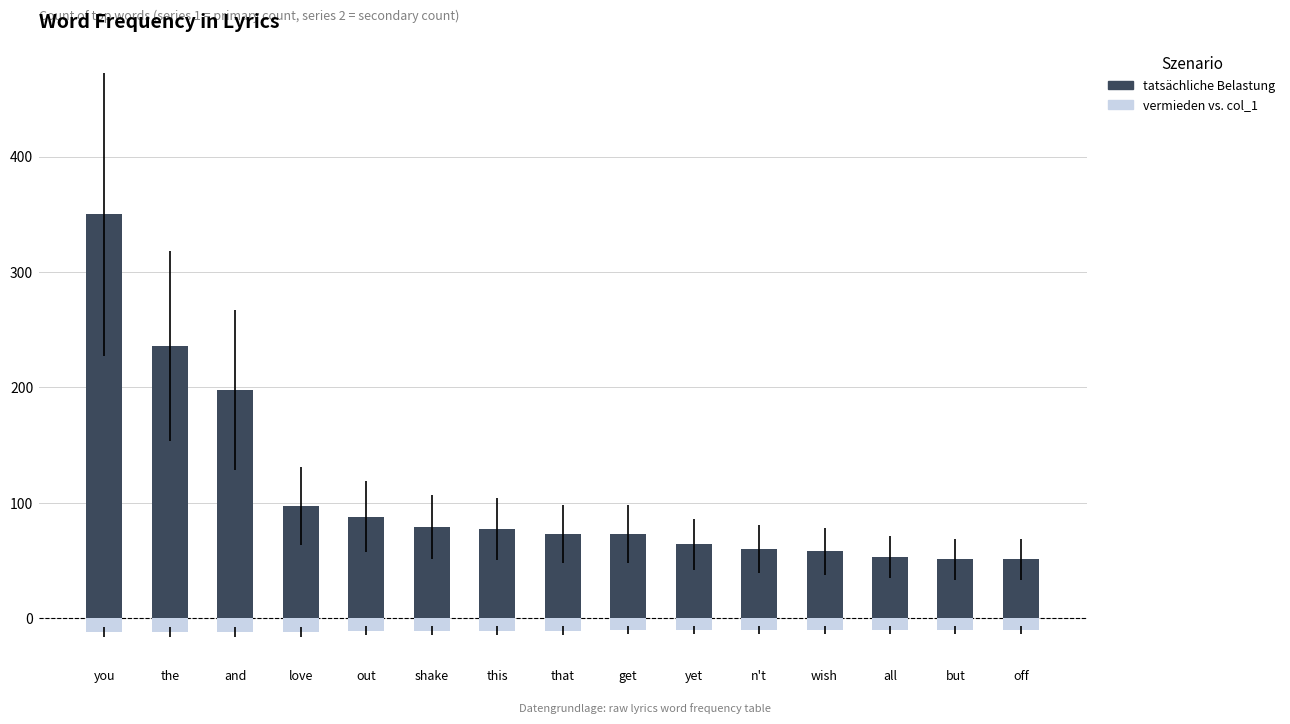

What is the smallest value displayed?

-12